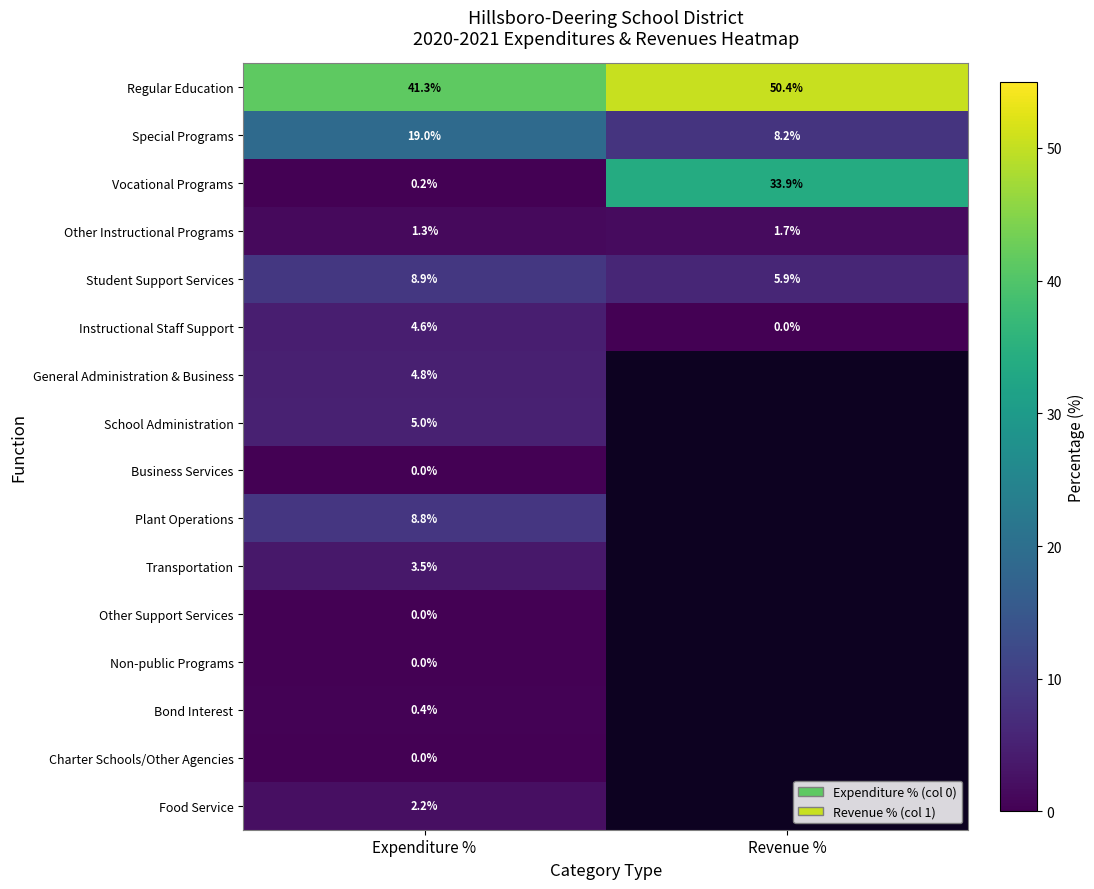

Count the number of data series in this chart.

16